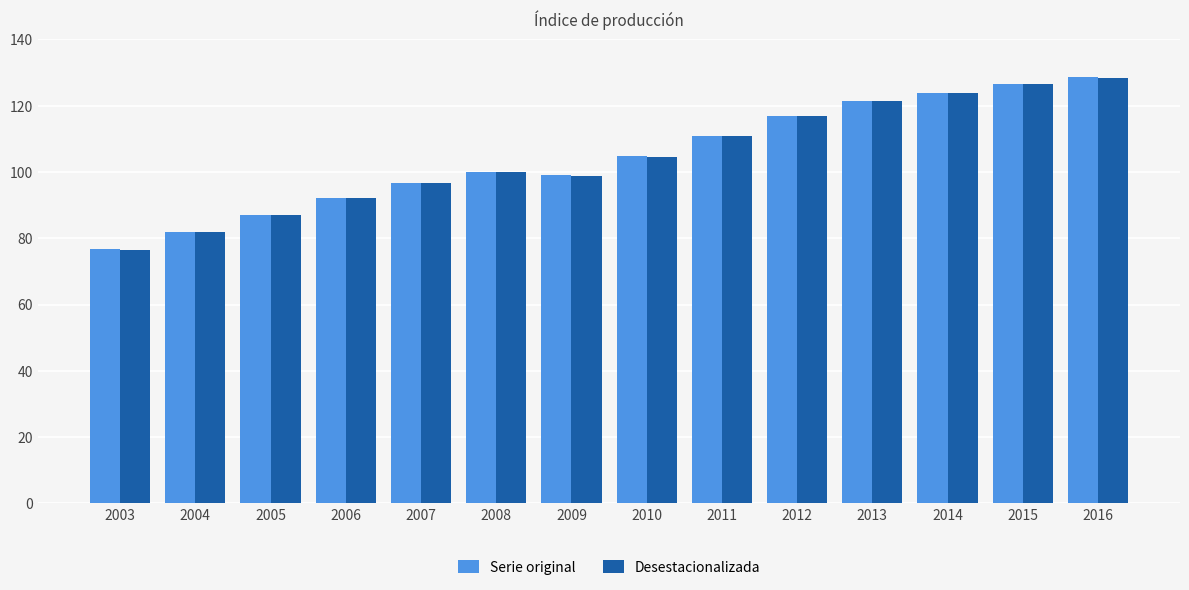

How many groups of bars are there?

14